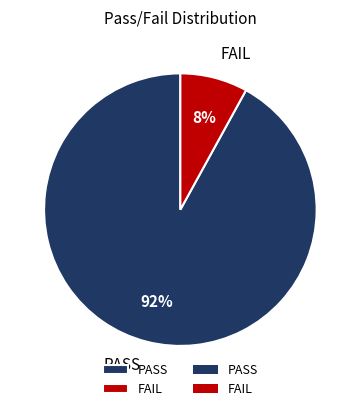

To the nearest percent, what is the difference between the FAIL and PASS slice percentages?

84%